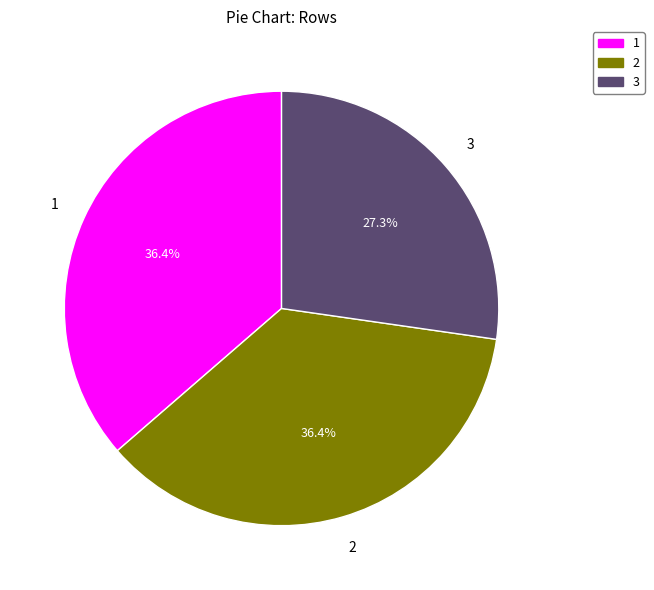

What is the total percentage of 1 and 3?

63.6%